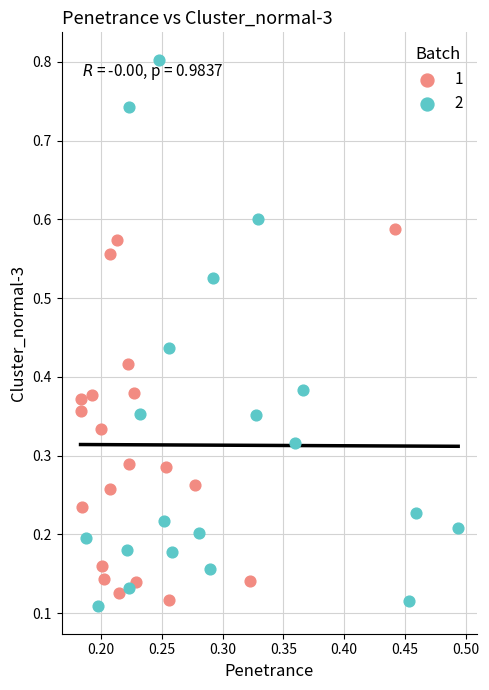

Which series reaches the minimum Y coordinate?

2